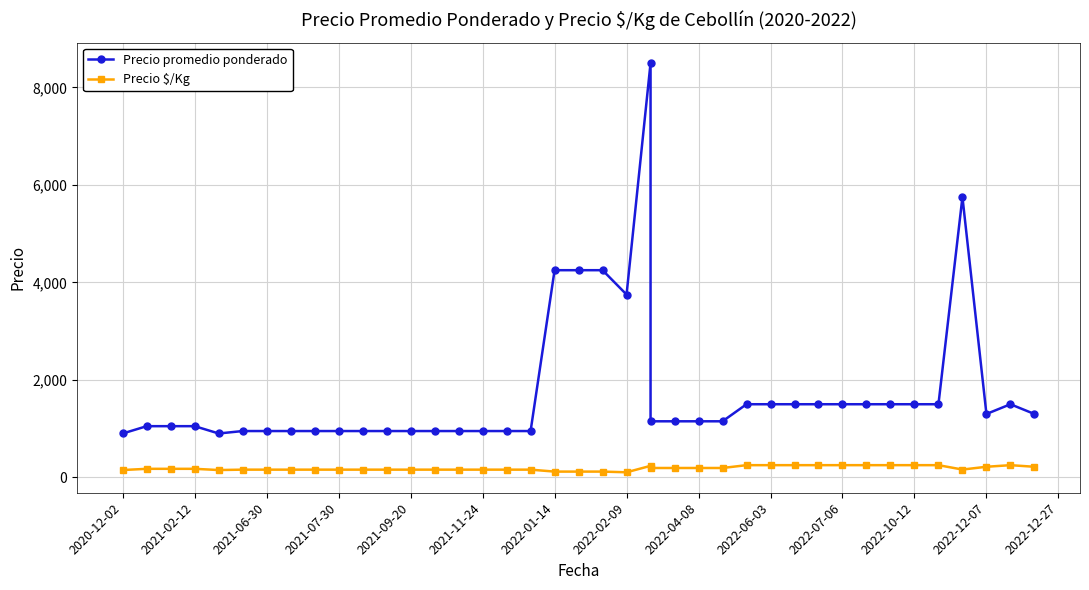

Which series has the largest total across all categories?

Precio promedio ponderado